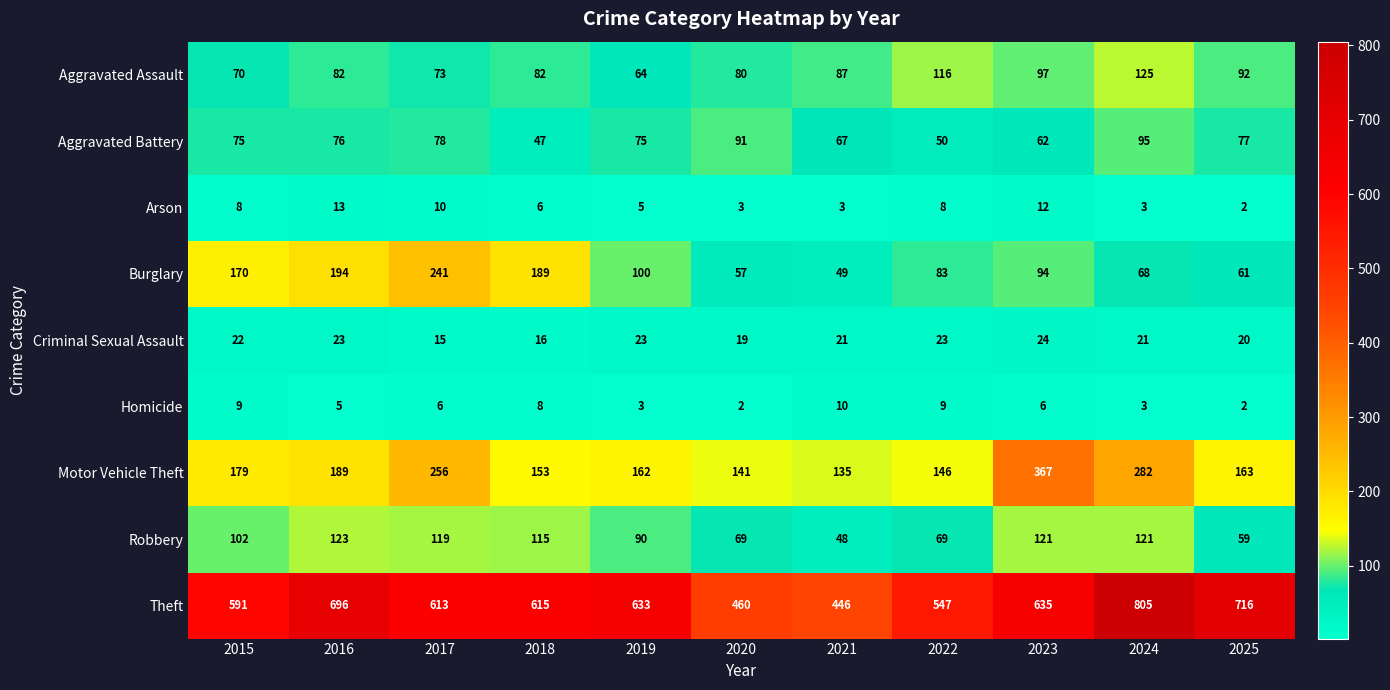

At which category is the sum across all series the highest?

2024